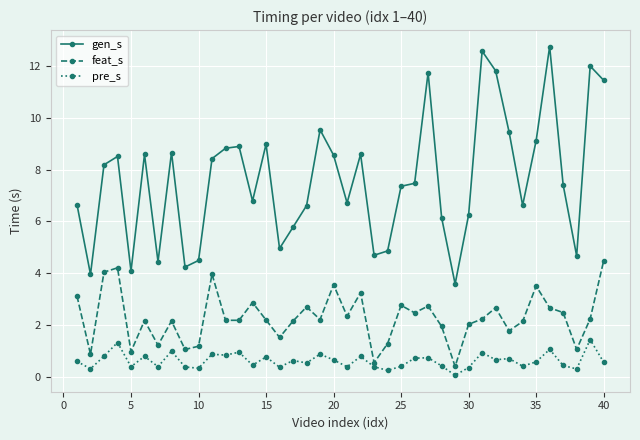

What is the maximum value shown in the chart?

12.8